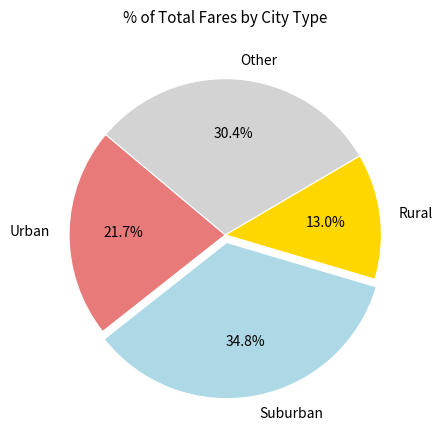

What is the largest slice in the pie chart?

Suburban